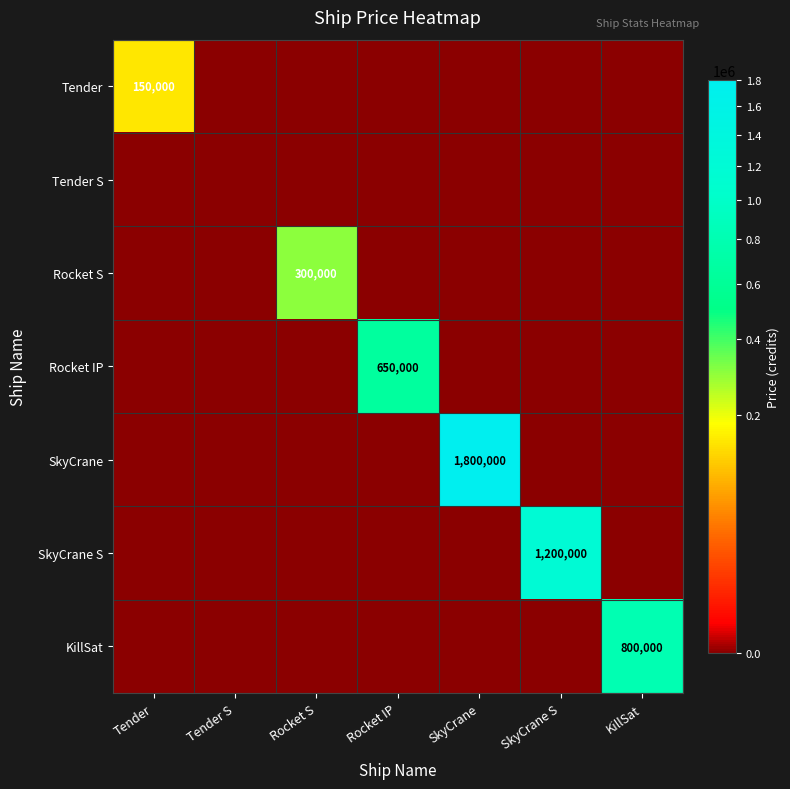

How many distinct data groups are displayed?

7